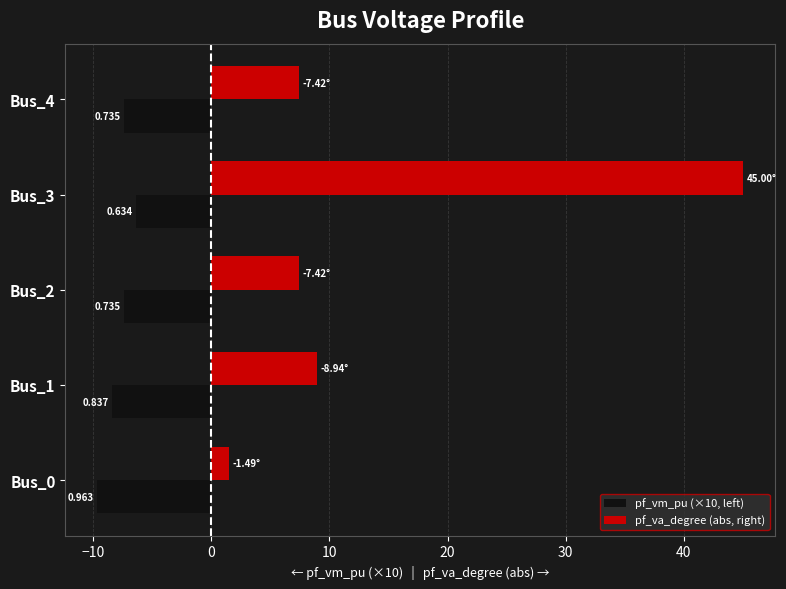

What are all the series names shown in the legend?

pf_vm_pu (×10, left), pf_va_degree (abs, right)